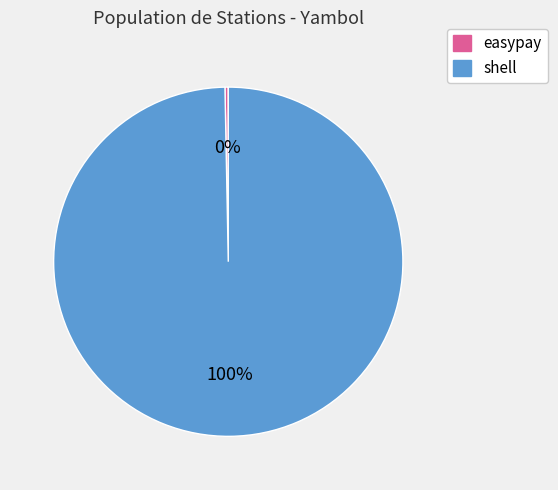

Between shell and easypay, which is larger?

shell